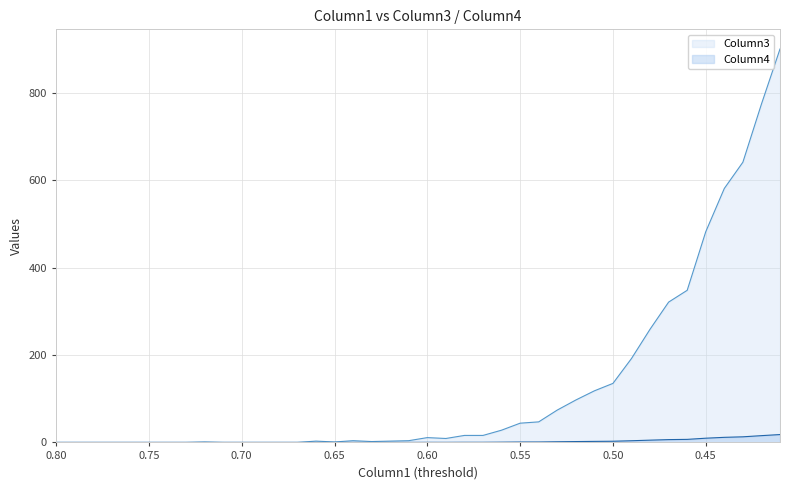

How many positive values does the Column3 series have?

27